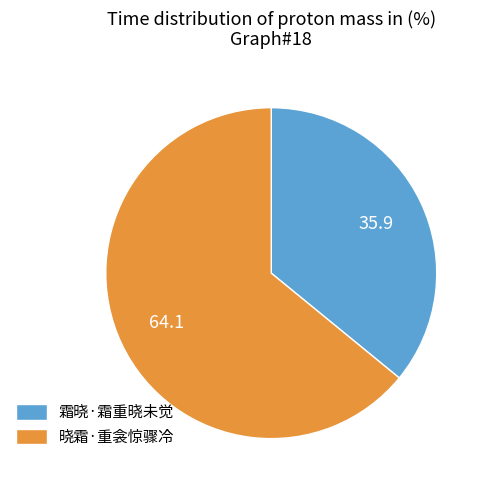

True or false: 霜晓·霜重晓未觉 accounts for 24% of the total.

False